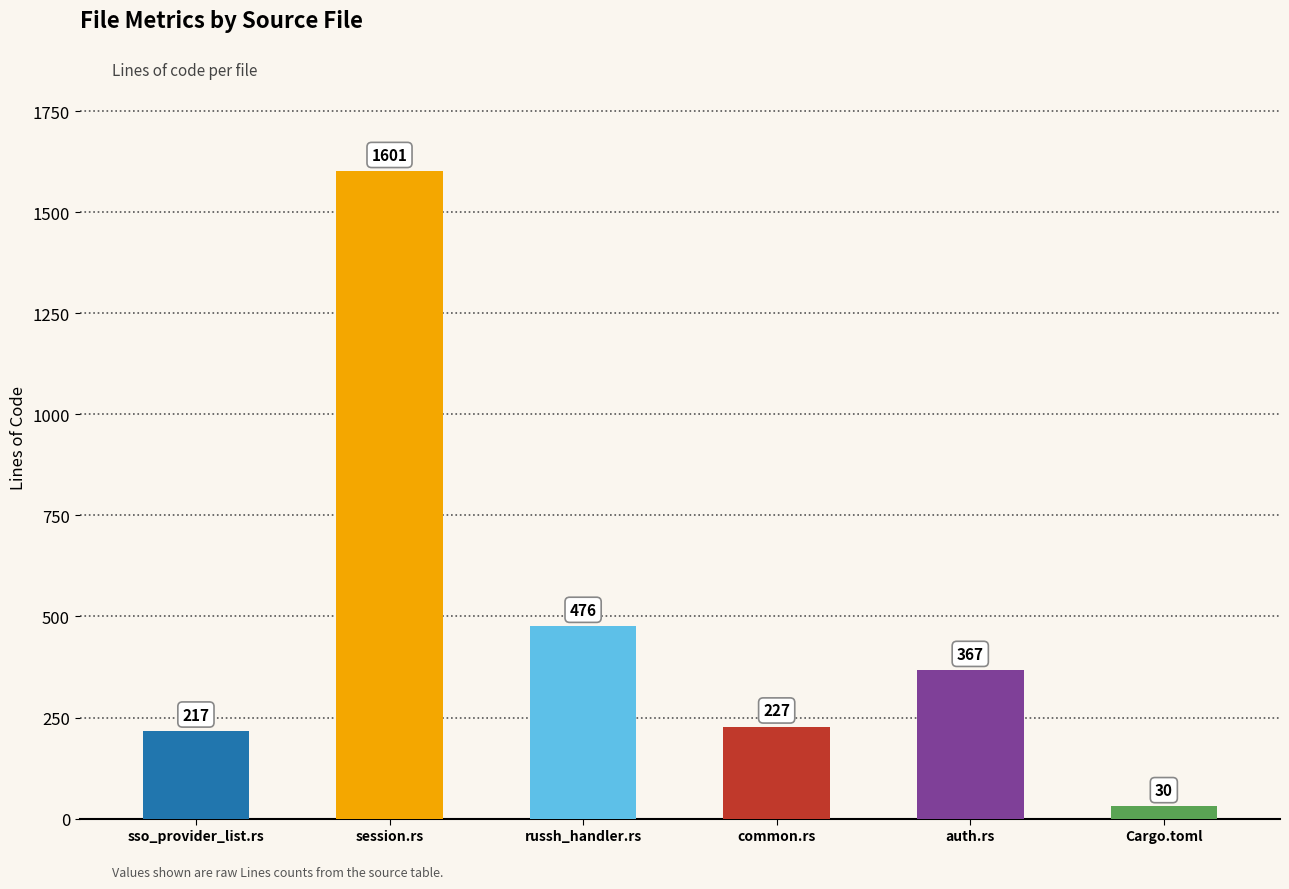

What is the change in value from session.rs to auth.rs?

-1234